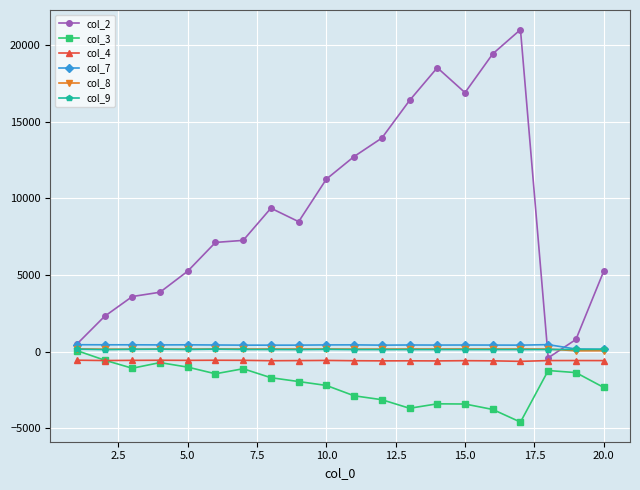

Is this an area chart (filled region under the line)?

No